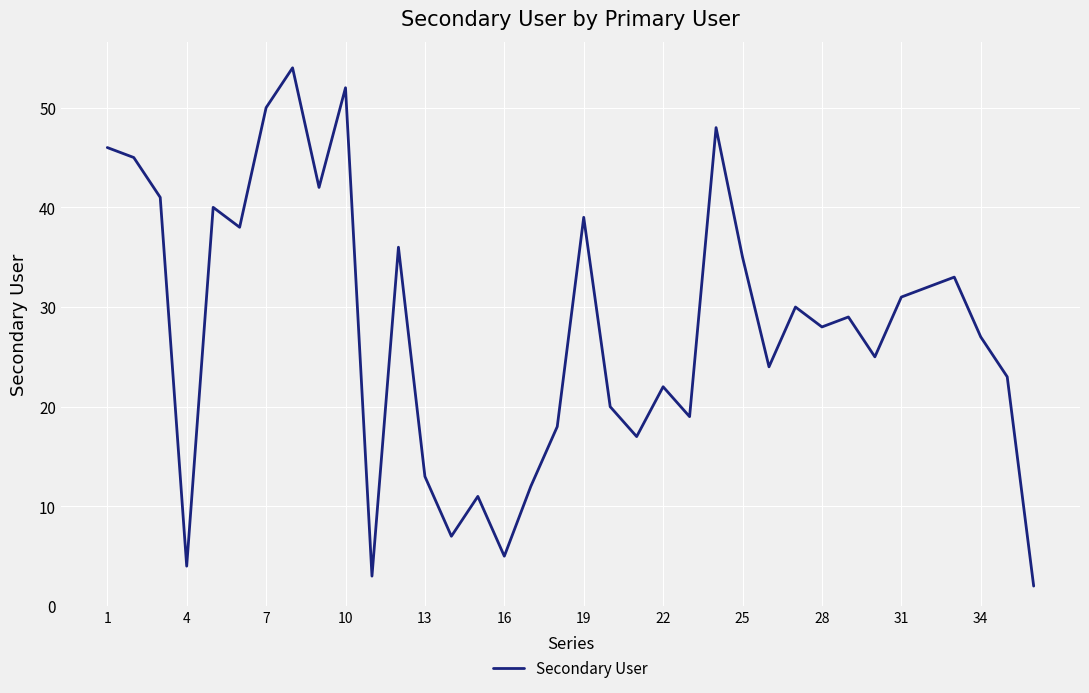

What is the maximum value shown in the chart?

54